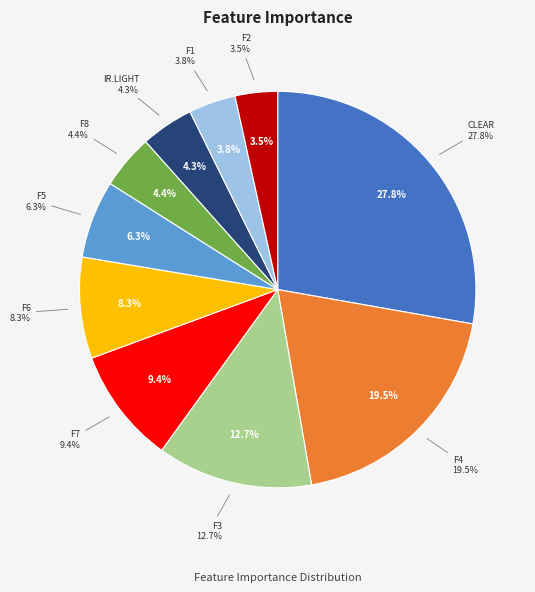

Does any single category account for the majority?

No